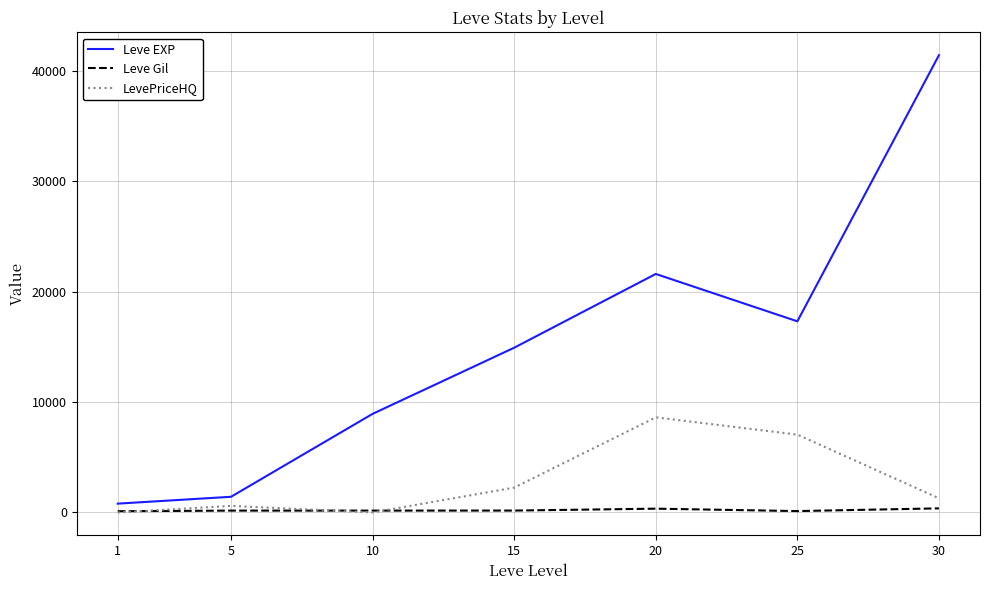

The value of Leve Gil at 20 is 344. True or false?

True